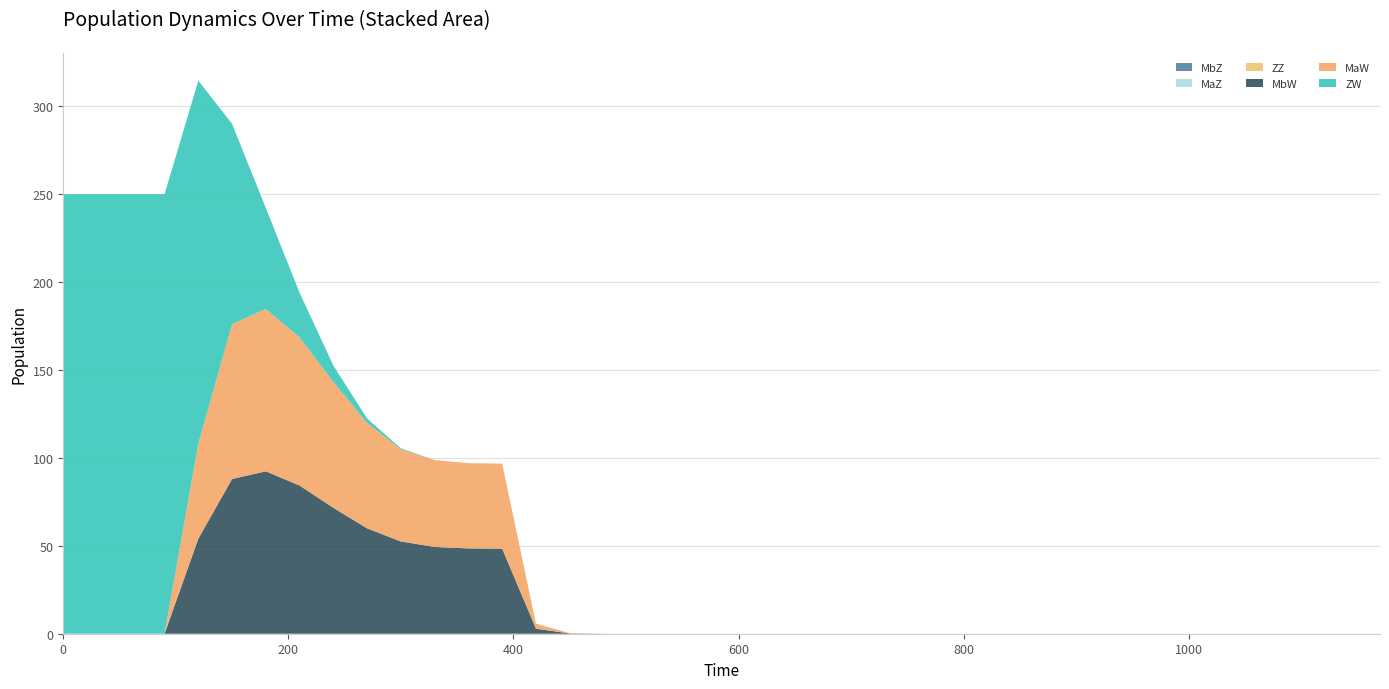

Reading right to left, what are all the values shown in this chart?

ZW: 0.0	0.0	0.0	0.0	0.0	0.0	0.0	0.0	0.0	0.0	0.0	0.0	0.0	0.0	0.0	0.0	0.0	0.0	0.0	0.0	0.0	0.0	0.0	0.0	0.0	0.0	0.0	0.0	0.1	0.5	2.6	9.3	25.4	57.4	113.9	206.5	250.0	250.0	250.0	250.0
MaW: 0.0	0.0	0.0	0.0	0.0	0.0	0.0	0.0	0.0	0.0	0.0	0.0	0.0	0.0	0.0	0.0	0.0	0.0	0.0	0.0	0.0	0.0	0.0	0.0	0.2	2.9	48.4	48.5	49.3	52.5	59.9	71.6	84.3	92.4	88.0	54.1	0.0	0.0	0.0	0.0
MbW: 0.0	0.0	0.0	0.0	0.0	0.0	0.0	0.0	0.0	0.0	0.0	0.0	0.0	0.0	0.0	0.0	0.0	0.0	0.0	0.0	0.0	0.0	0.0	0.0	0.2	2.9	48.4	48.5	49.3	52.5	59.9	71.6	84.3	92.4	88.0	54.1	0.0	0.0	0.0	0.0
ZZ: 0.0	0.0	0.0	0.0	0.0	0.0	0.0	0.0	0.0	0.0	0.0	0.0	0.0	0.0	0.0	0.0	0.0	0.0	0.0	0.0	0.0	0.0	0.0	0.0	0.0	0.0	0.0	0.0	0.0	0.0	0.0	0.0	0.0	0.0	0.0	0.0	0.0	0.0	0.0	0.0
MaZ: 0.0	0.0	0.0	0.0	0.0	0.0	0.0	0.0	0.0	0.0	0.0	0.0	0.0	0.0	0.0	0.0	0.0	0.0	0.0	0.0	0.0	0.0	0.0	0.0	0.0	0.0	0.0	0.0	0.0	0.0	0.0	0.0	0.0	0.0	0.0	0.0	0.0	0.0	0.0	0.0
MbZ: 0.0	0.0	0.0	0.0	0.0	0.0	0.0	0.0	0.0	0.0	0.0	0.0	0.0	0.0	0.0	0.0	0.0	0.0	0.0	0.0	0.0	0.0	0.0	0.0	0.0	0.0	0.0	0.0	0.0	0.0	0.0	0.0	0.0	0.0	0.0	0.0	0.0	0.0	0.0	0.0